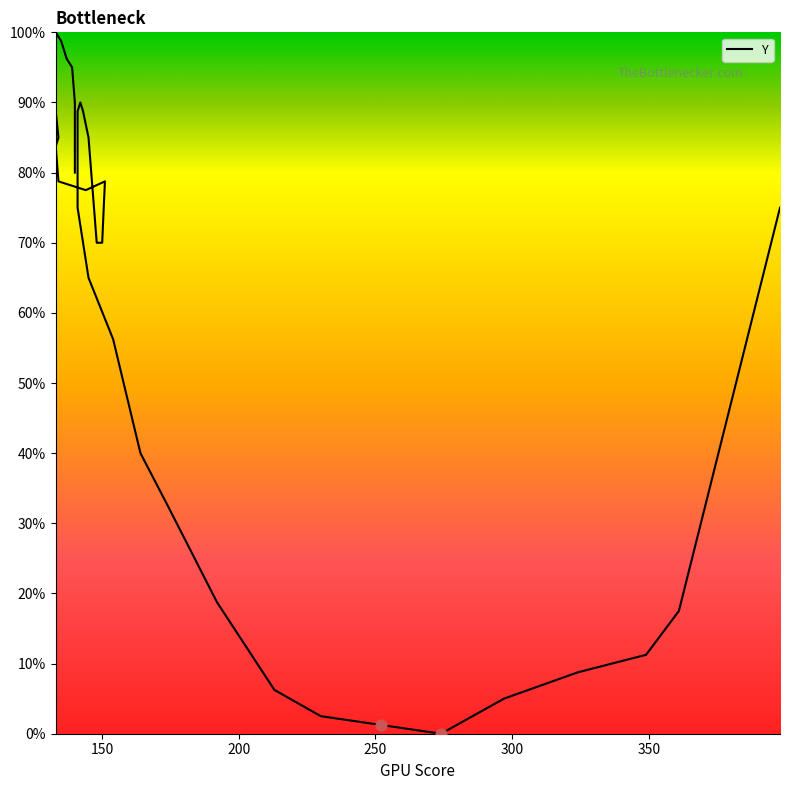

Which has a higher value, 133 or 137?

137